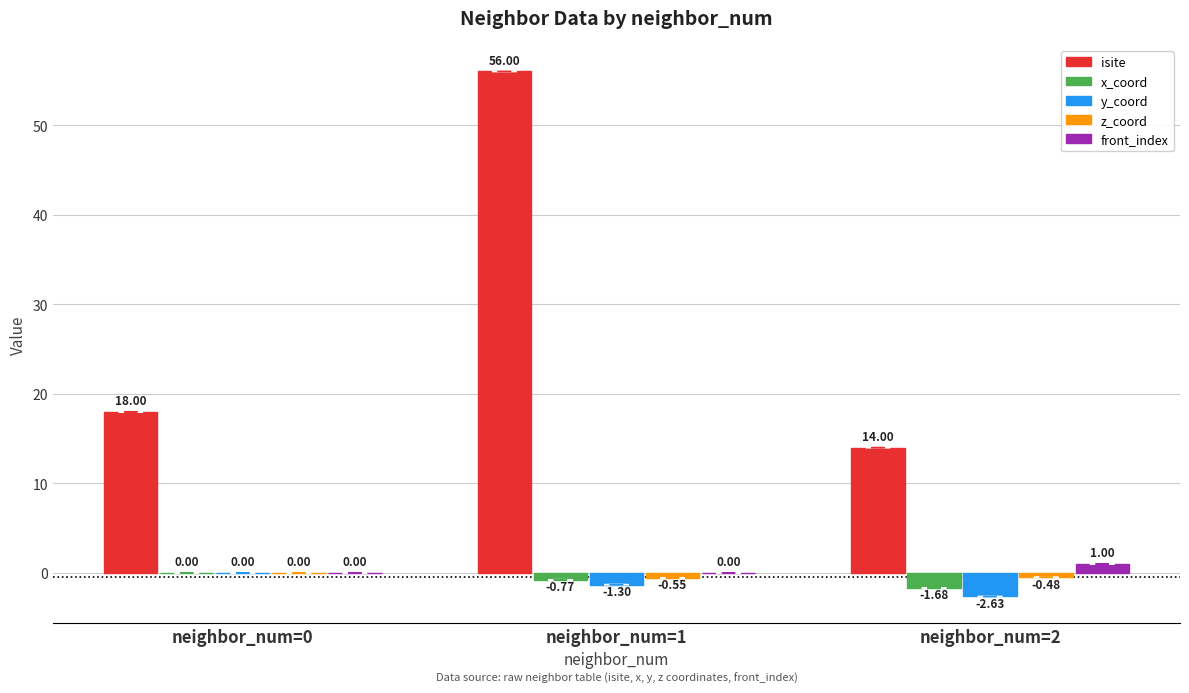

Are the bars grouped side by side (vs. stacked)?

Yes